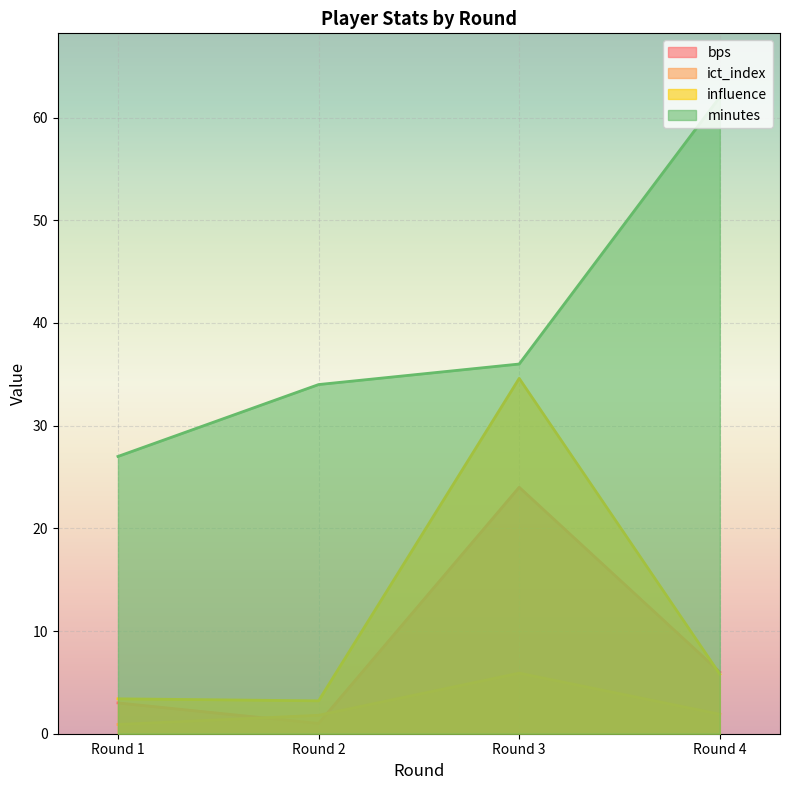

List the series in order of their peak value, lowest first.

ict_index, bps, influence, minutes